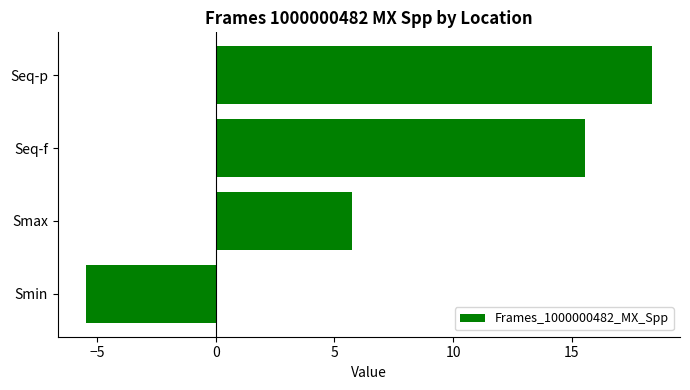

What is the maximum value shown in the chart?

18.4